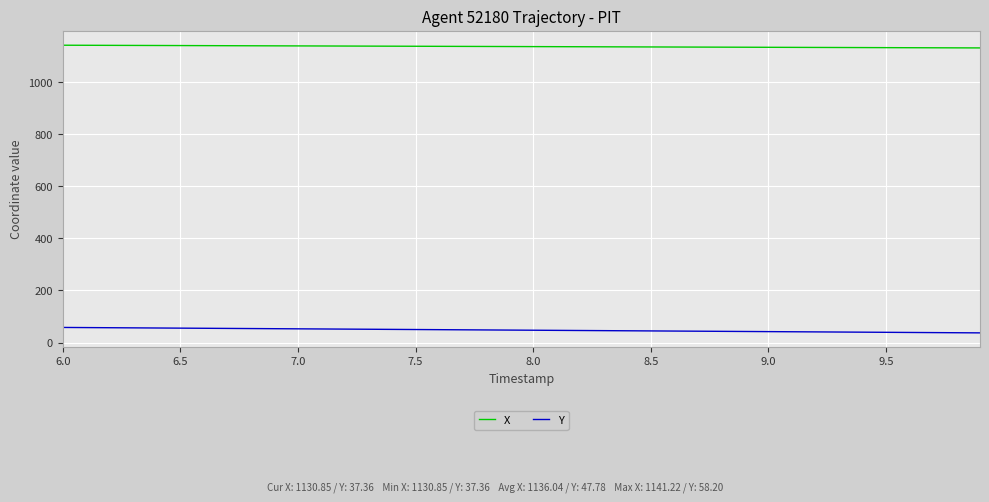

List the series in order of their peak value, lowest first.

Y, X